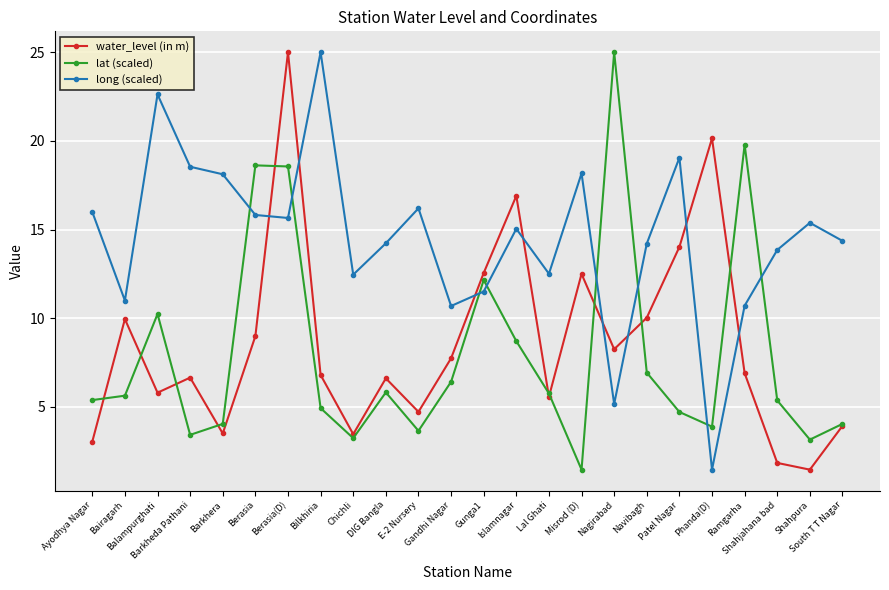

What is the label of the 23rd point from the left?

Shahpura